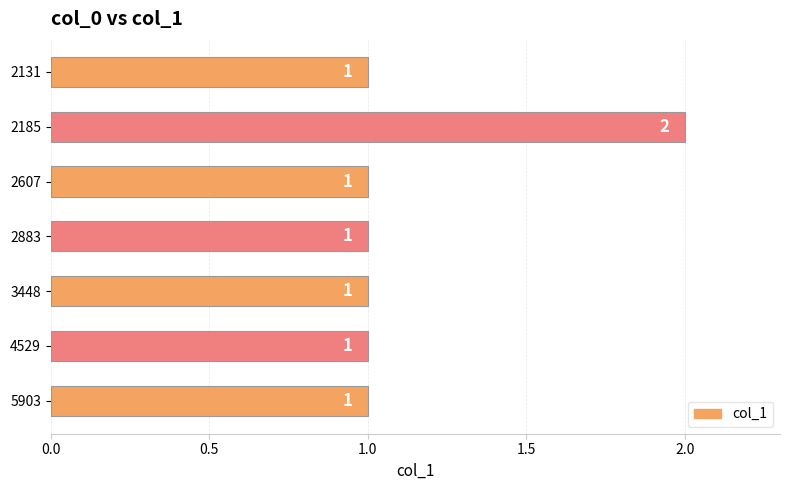

What is the average value?

1